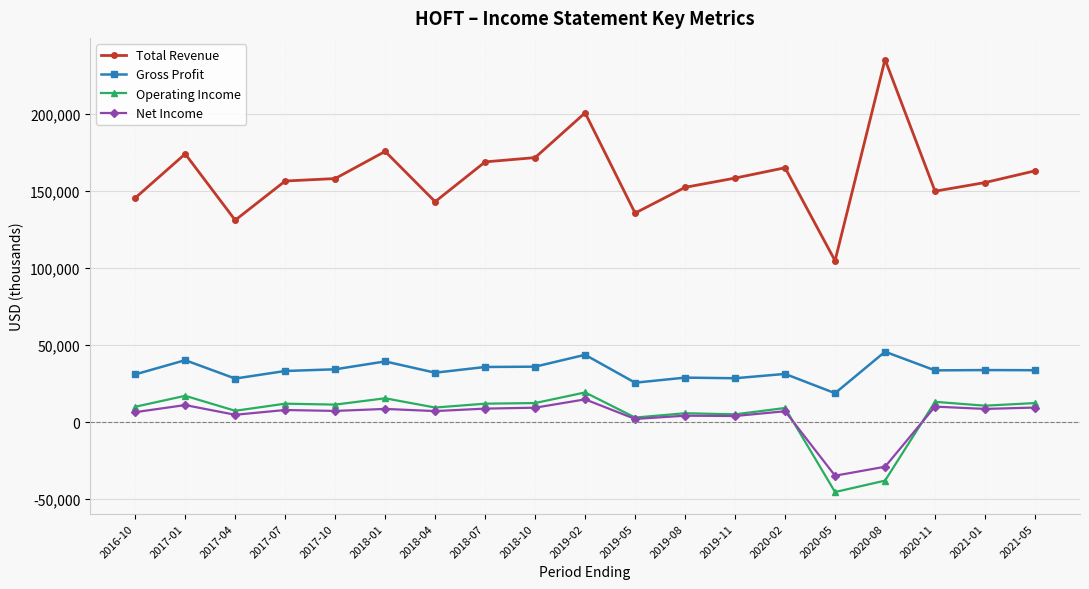

At which category does Net Income reach its first local valley?

2017-04